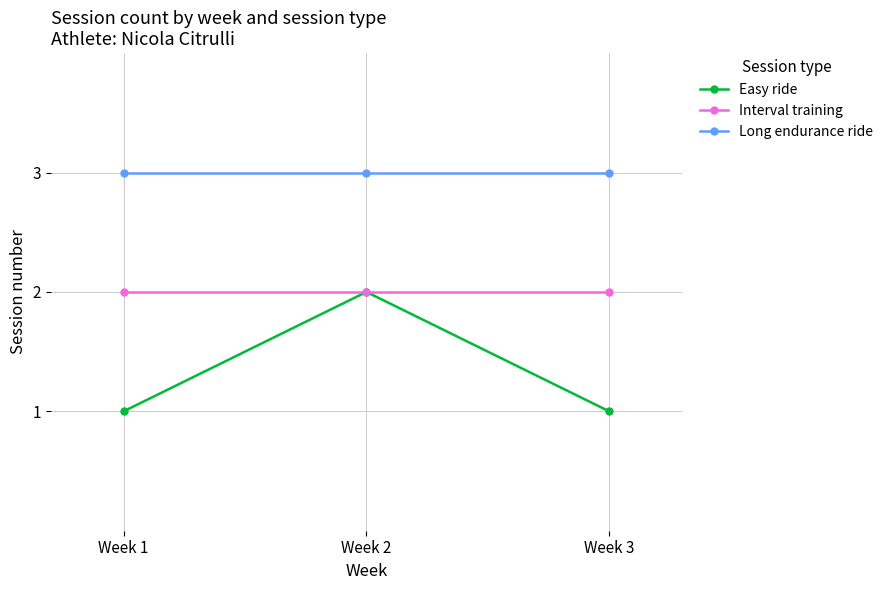

What is the lowest value of the Long endurance ride series?

3